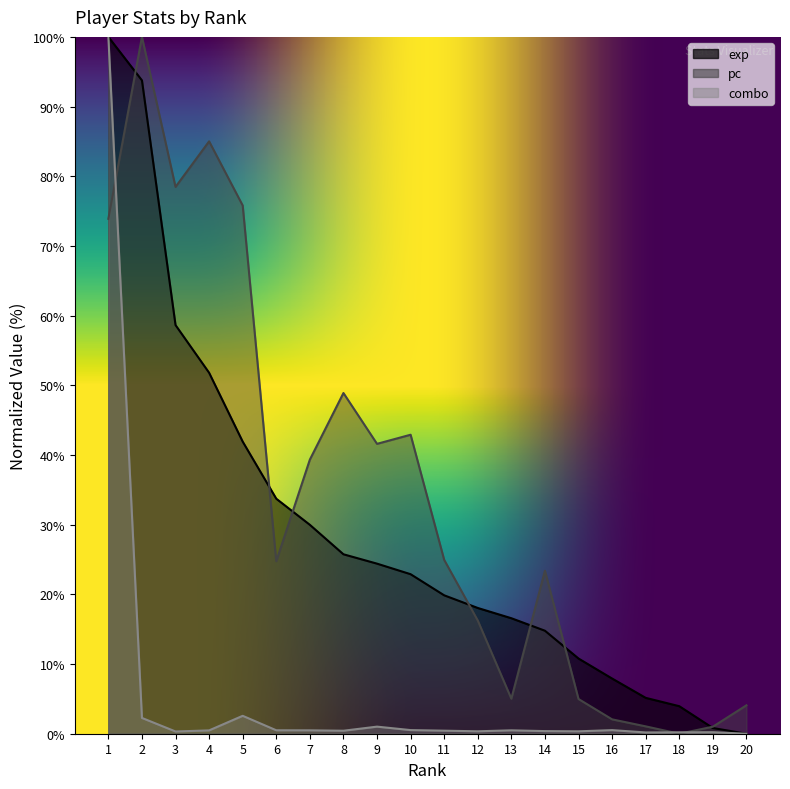

After their last crossing, which series has the higher values: pc or combo?

pc